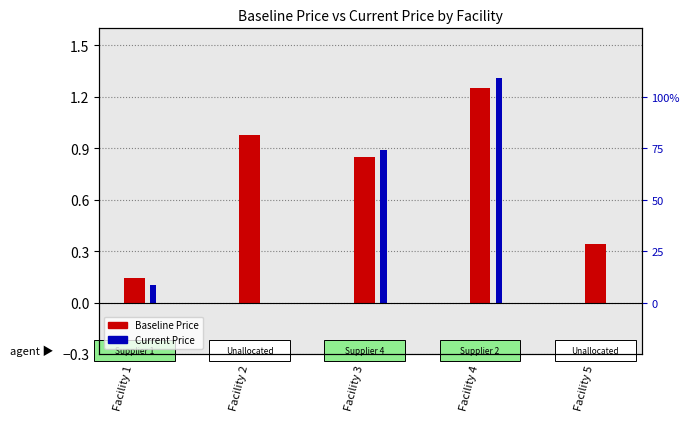

Is the value of Current Price at Facility 4 greater than the value of Baseline Price at Facility 2?

Yes